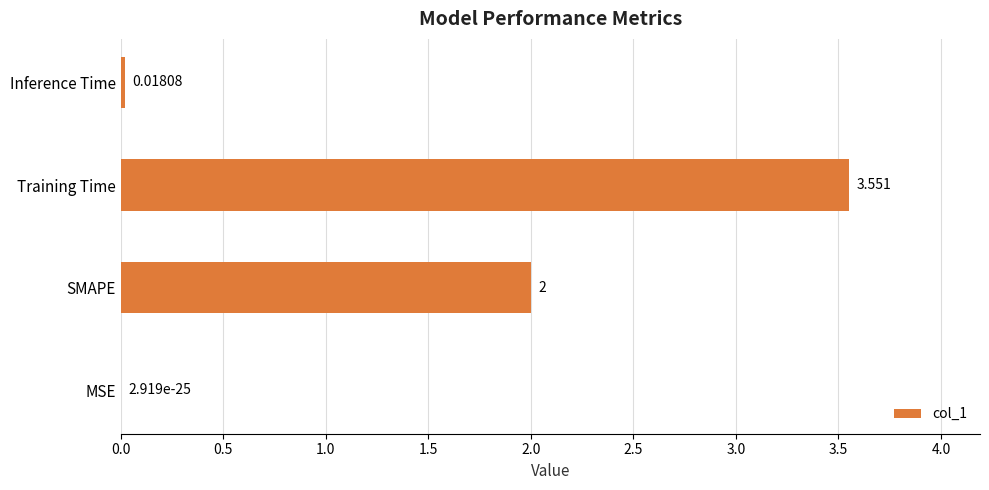

Which category has the highest value across all series?

Training Time